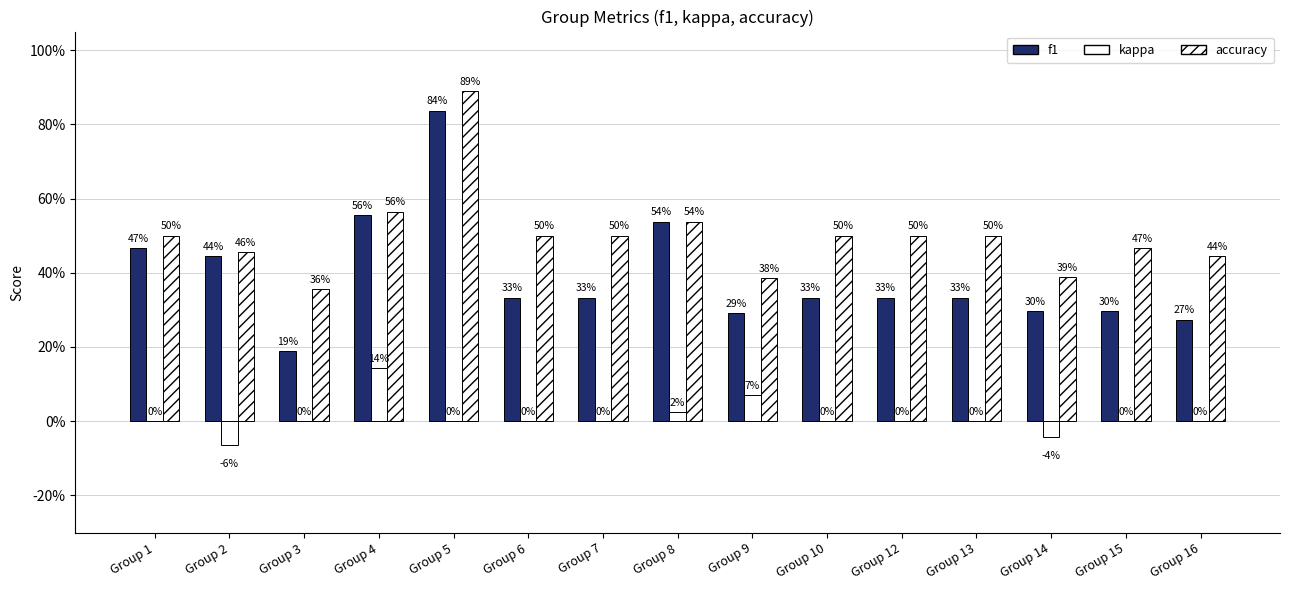

What is the difference between the maximum and minimum values in the accuracy series?

0.5